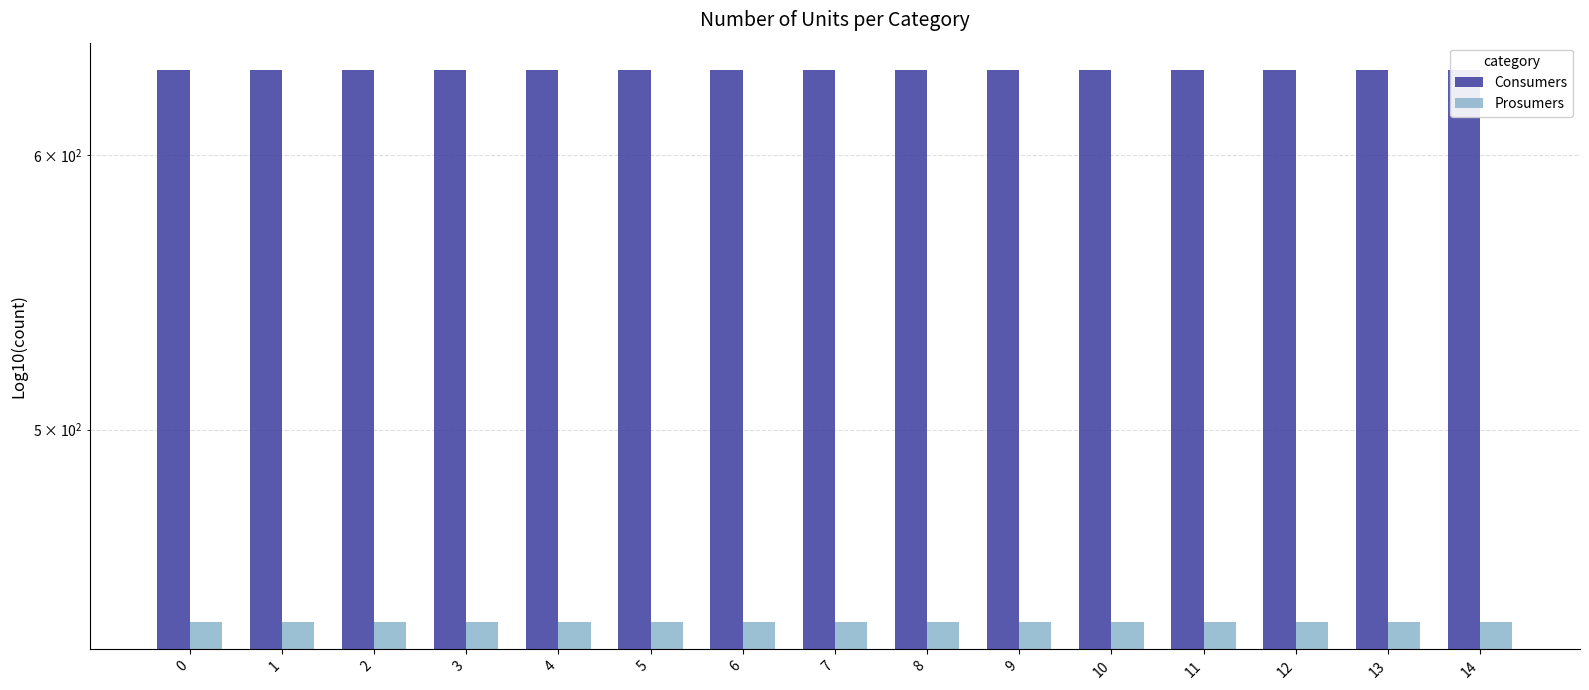

What is the average value of the Consumers series?

635